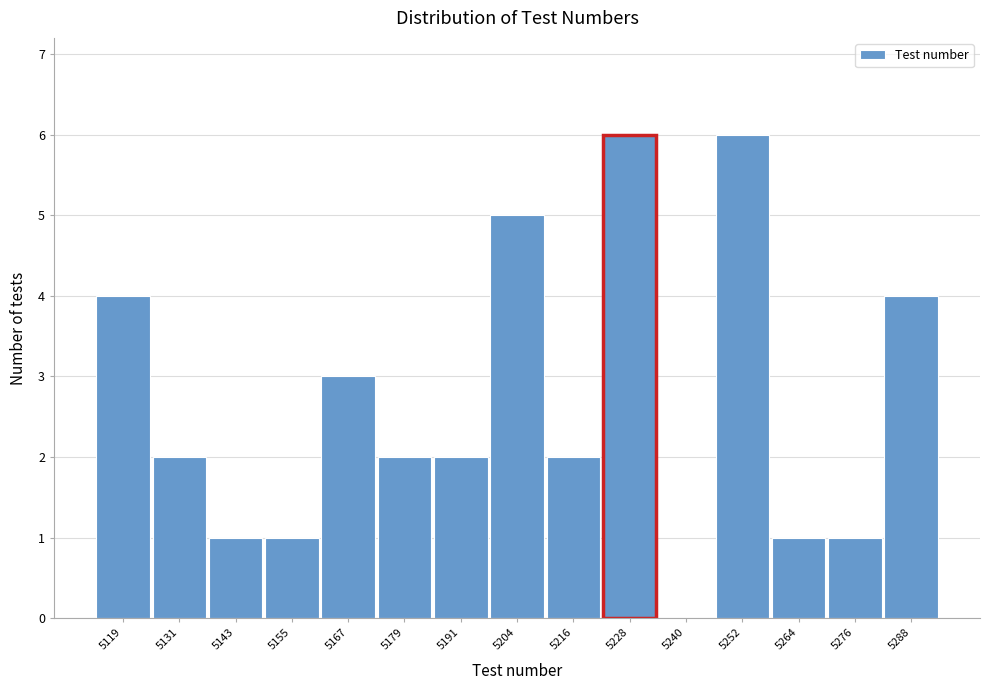

Reading left to right, transcribe this chart: for each bar, give the range it covers on the x-axis and its height. Neither the bar edges nor the heights are printed on the chart, so give them approximately, as read against the axes.

5114 to 5126: 4
5126 to 5138: 2
5138 to 5150: 1
5150 to 5162: 1
5162 to 5174: 3
5174 to 5186: 2
5186 to 5198: 2
5198 to 5210: 5
5210 to 5222: 2
5222 to 5234: 6
5234 to 5246: 0
5246 to 5258: 6
5258 to 5270: 1
5270 to 5282: 1
5282 to 5296: 4